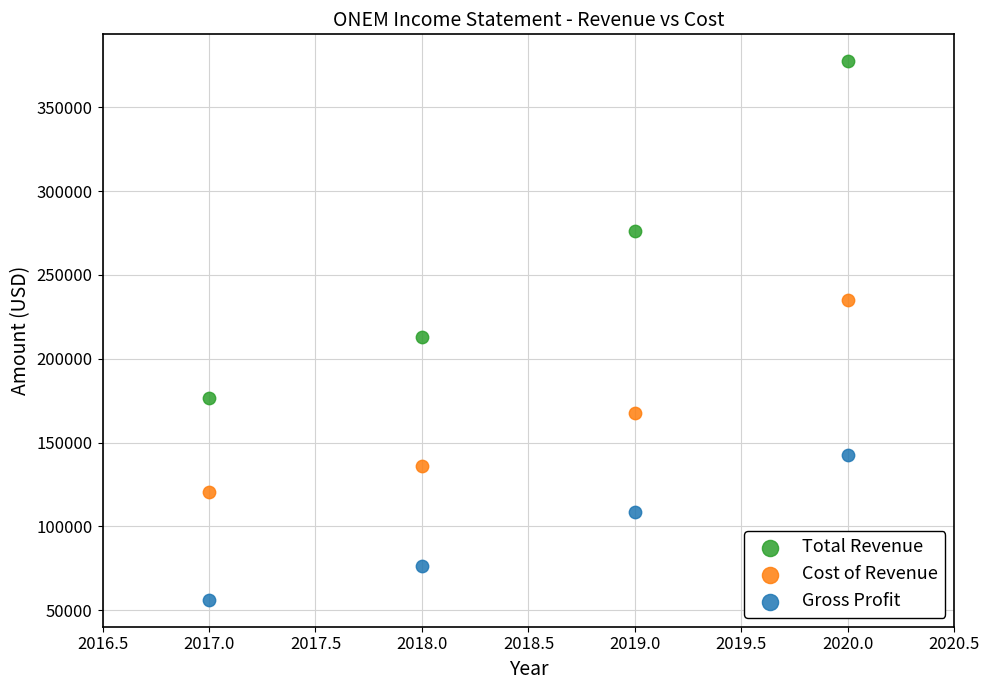

In the Gross Profit series, what Y value is closest to 99400?

108600